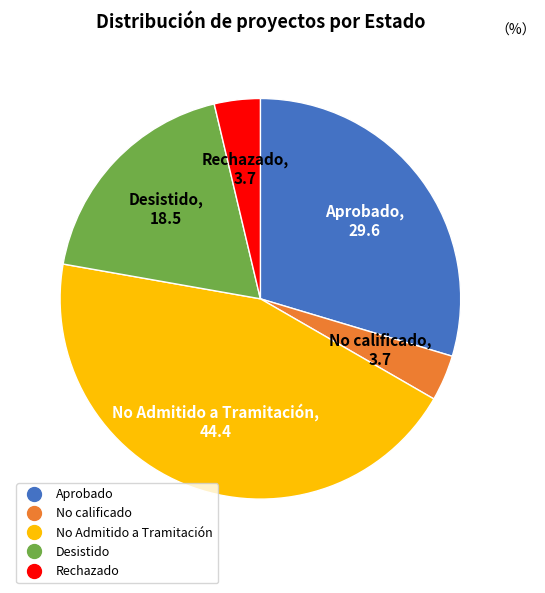

How many slices are in this pie chart?

5